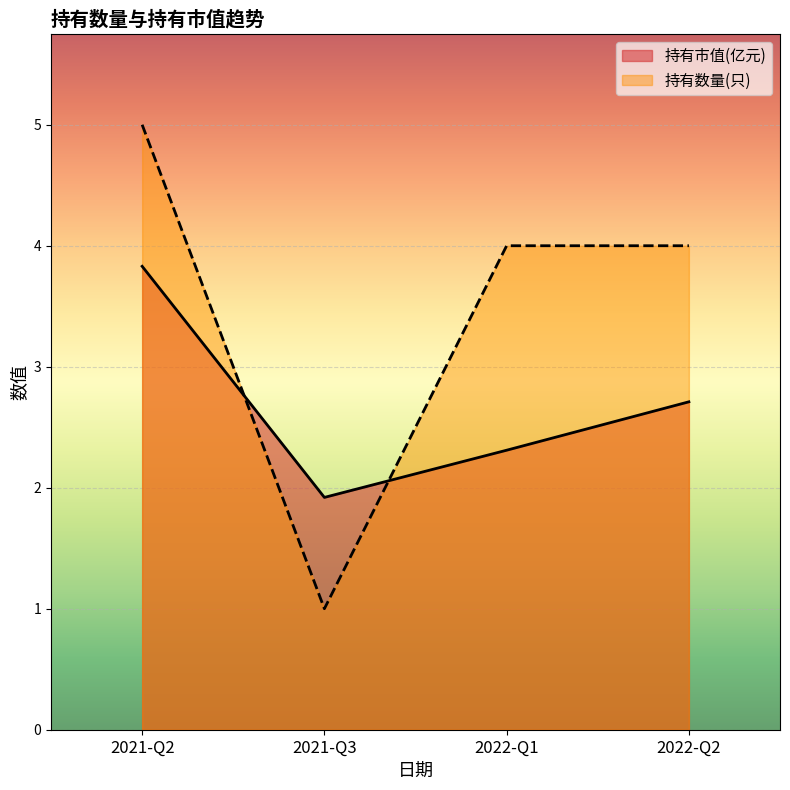

Where is the first local minimum for 持有数量(只)?

2021-Q3